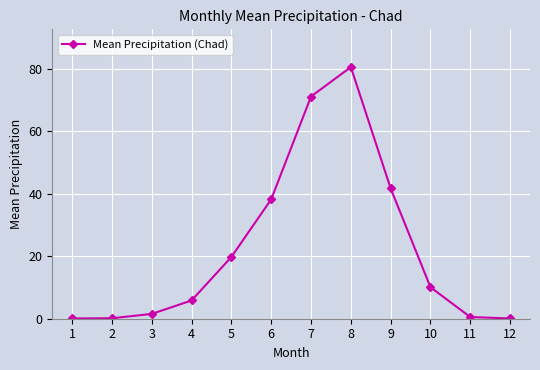

What is the value of the 5th point from the left?

19.8